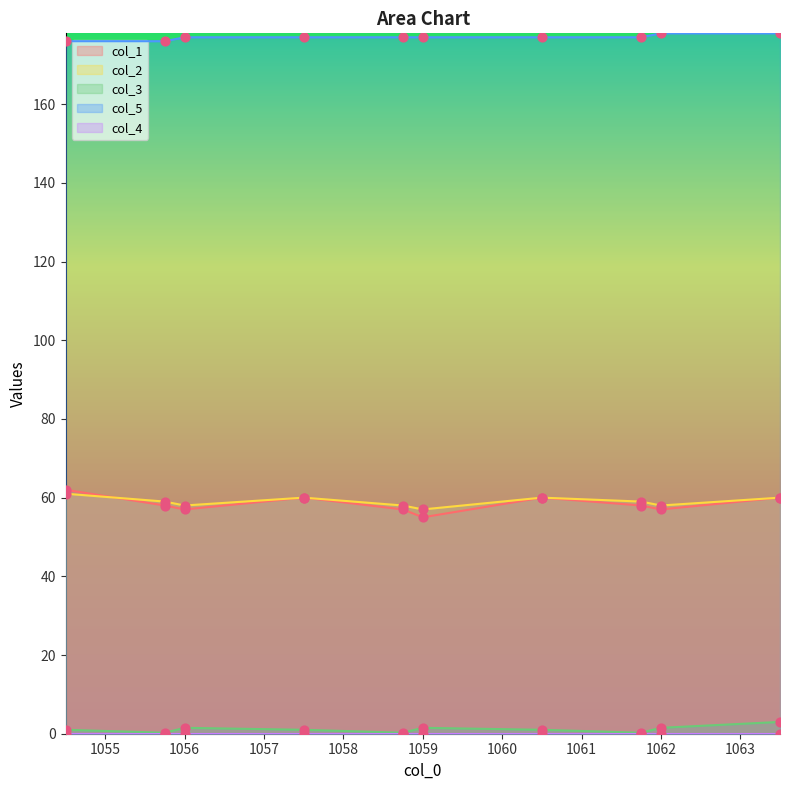

Which series has the largest total across all categories?

col_5